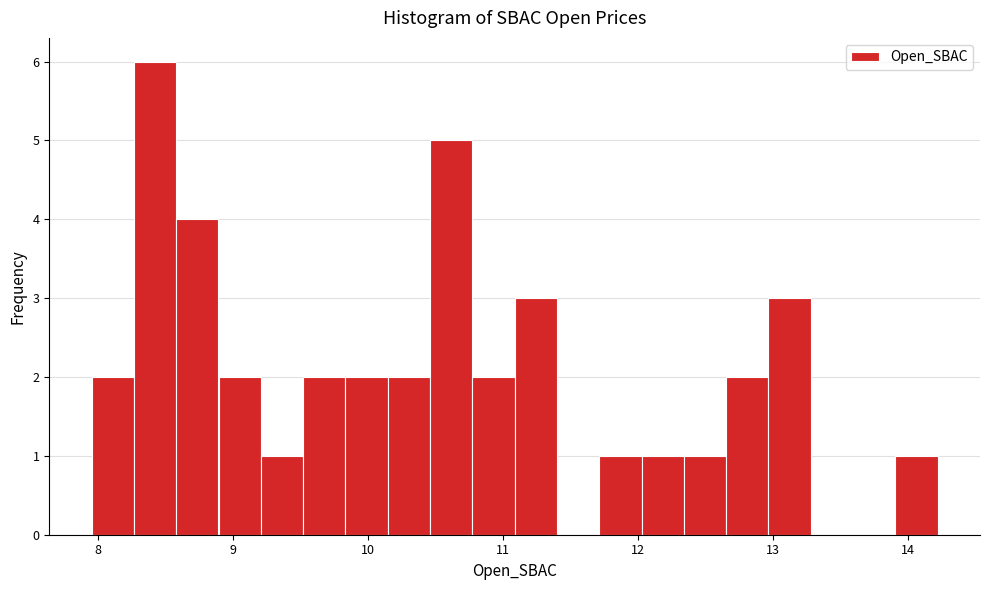

Read against the x-axis, roughly where is the centre of the tallest bar?

8.4